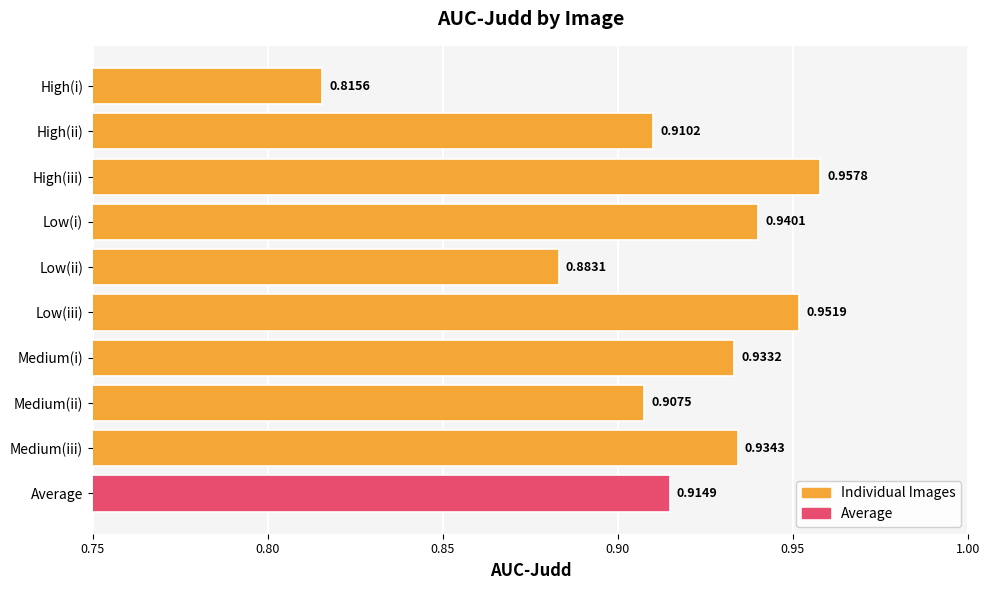

At which category does the chart reach its peak across all series?

High(iii)